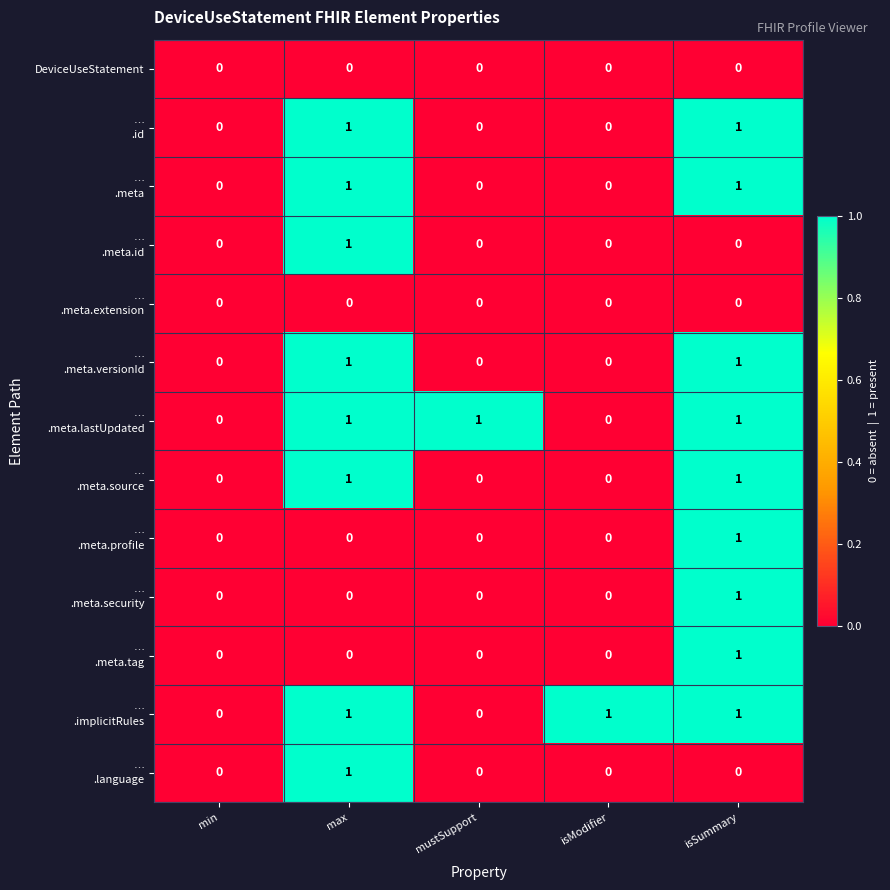

The DeviceUseStatement series shows 0 at min. True or false?

True